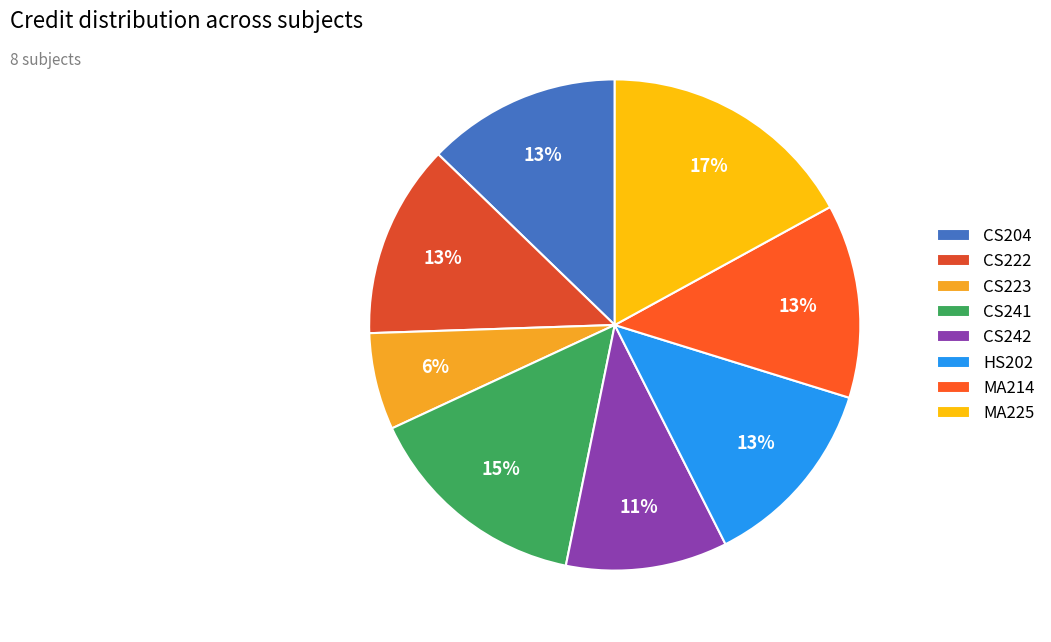

Which slice is the smallest?

CS223